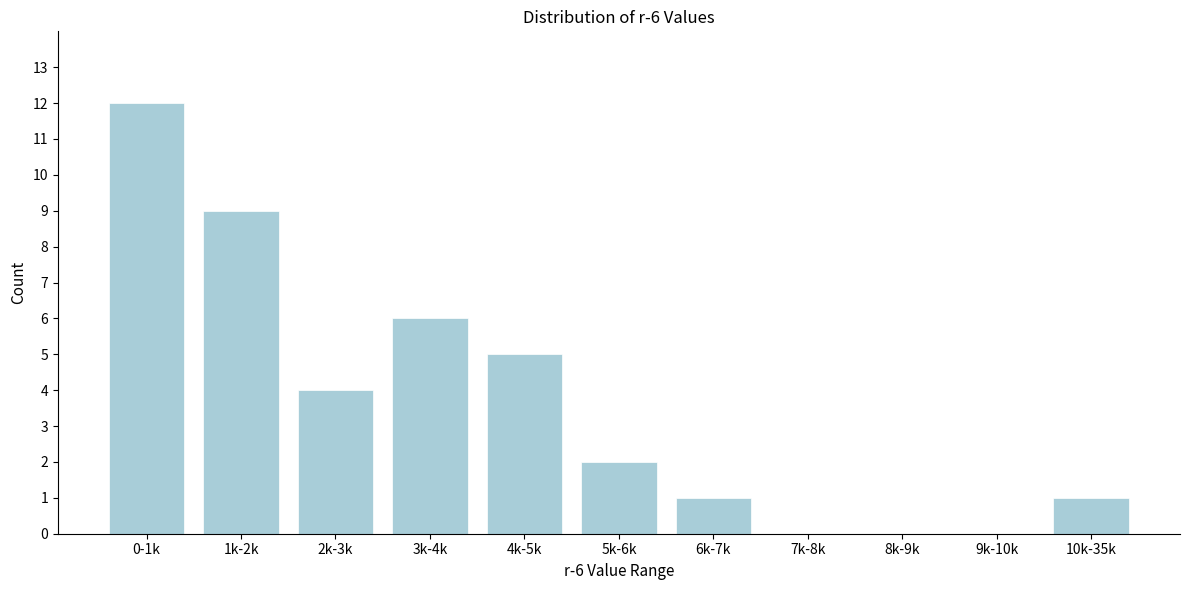

Reading left to right, list all the values displayed in this chart.

0-1k=12	1k-2k=9	2k-3k=4	3k-4k=6	4k-5k=5	5k-6k=2	6k-7k=1	7k-8k=0	8k-9k=0	9k-10k=0	10k-35k=1